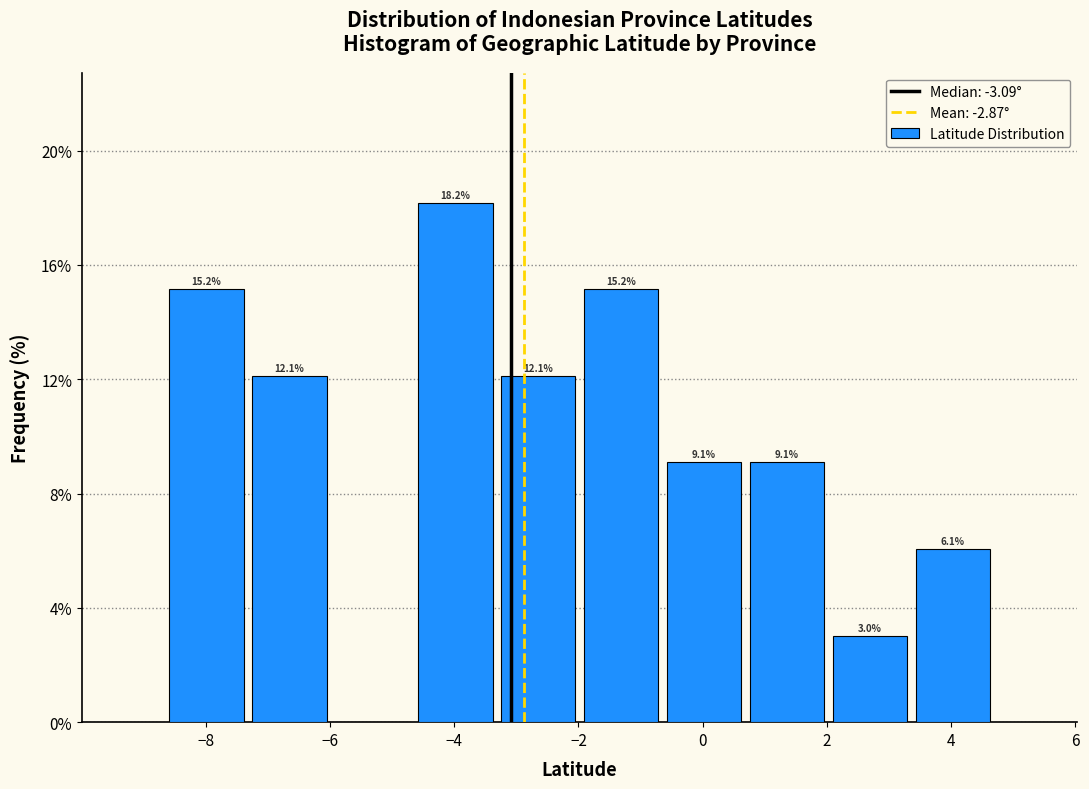

Which range on the x-axis has the tallest bar?

-4.6 to -3.4